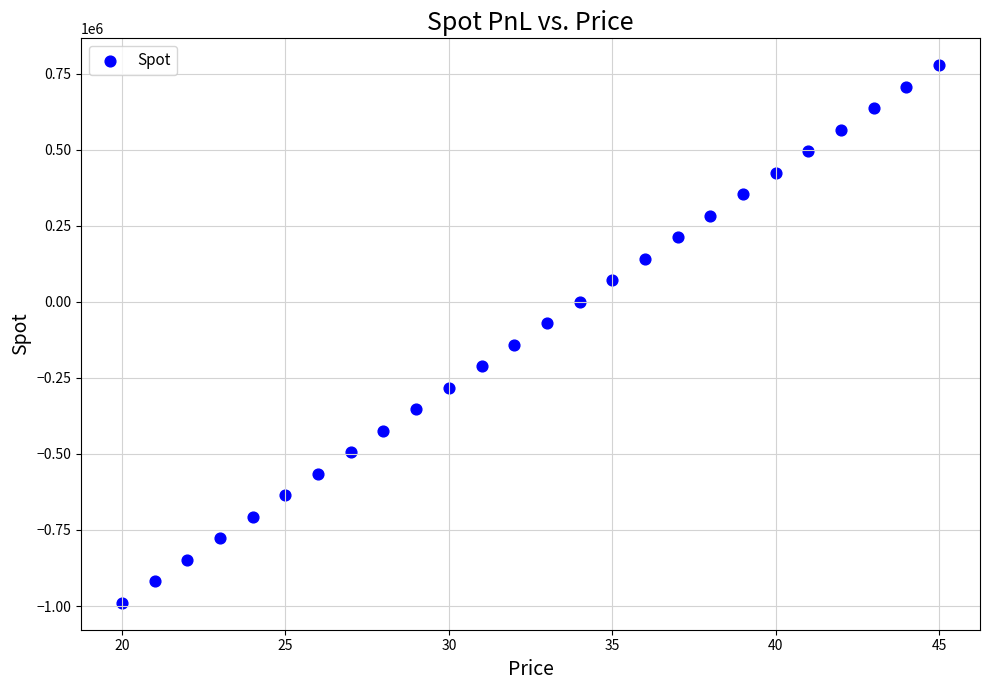

What is the range of Y values (max minus min)?

1766851.3